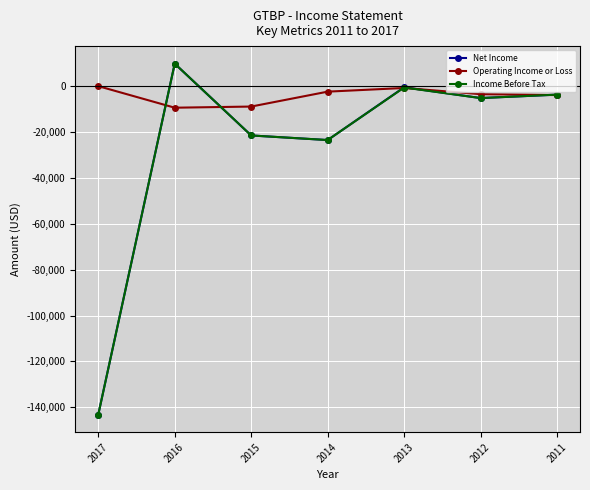

Is it true that Net Income equals -40251 at 2014?

False